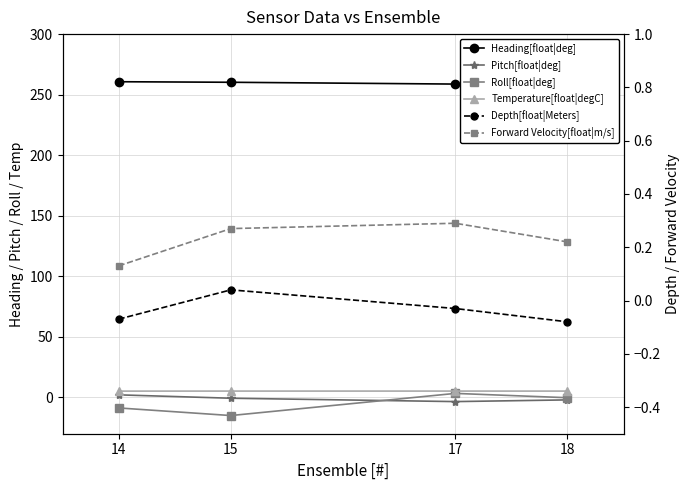

True or false: Temperature[float|degC] and Heading[float|deg] intersect in this chart.

False